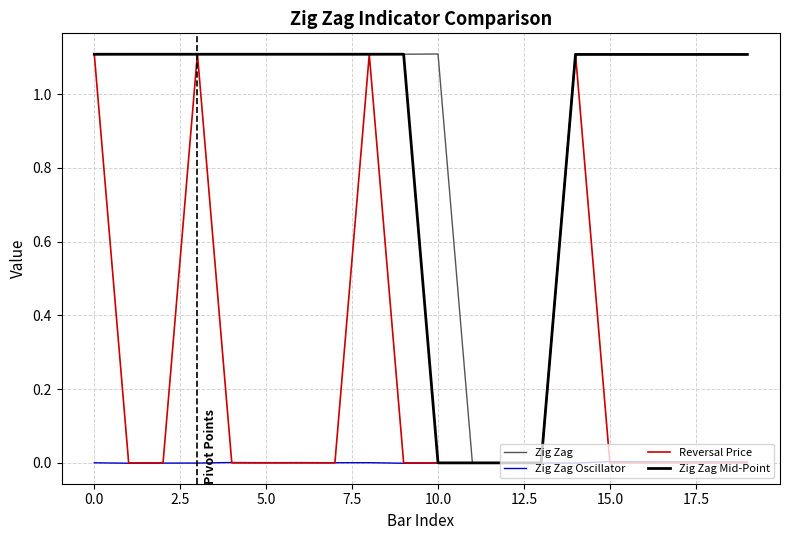

What is the maximum value shown in the chart?

1.1